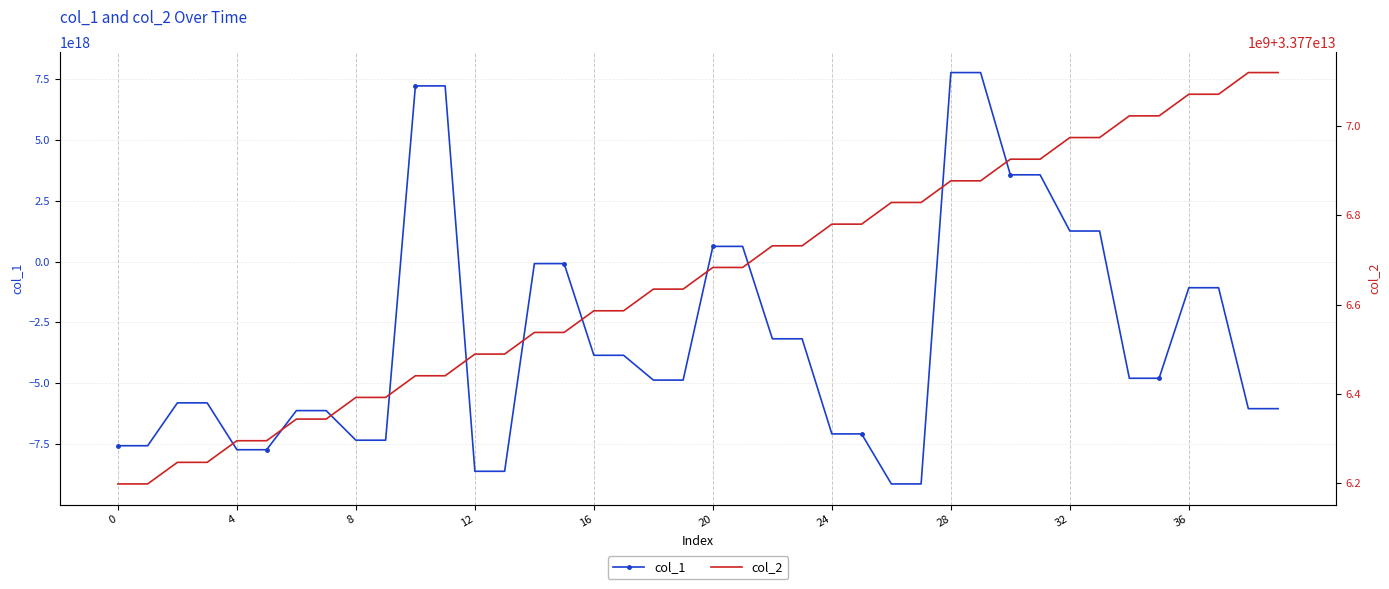

What is the sum of all col_2 values?

1351066365286801